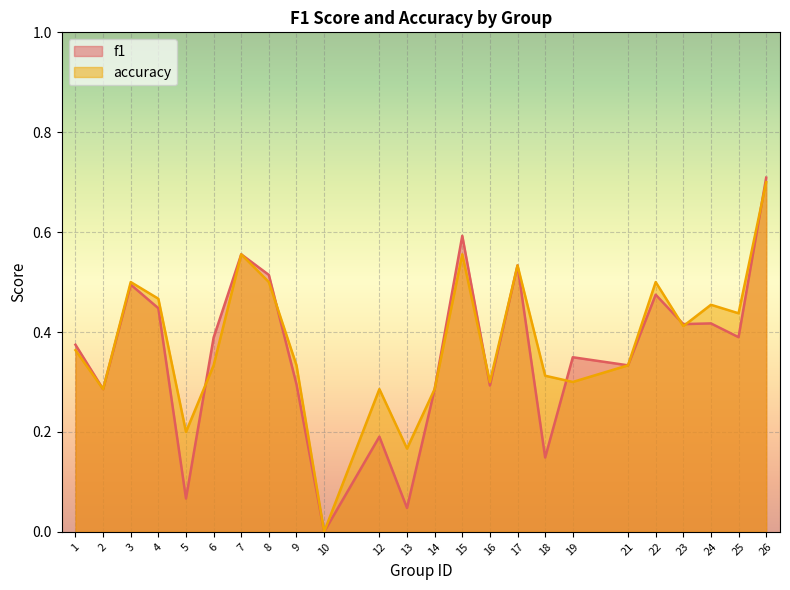

Reading left to right, extract all data points from this chart.

f1: 1=0.4	2=0.3	3=0.5	4=0.4	5=0.1	6=0.4	7=0.6	8=0.5	9=0.3	10=0.0	12=0.2	13=0.0	14=0.3	15=0.6	16=0.3	17=0.5	18=0.1	19=0.3	21=0.3	22=0.5	23=0.4	24=0.4	25=0.4	26=0.7
accuracy: 1=0.4	2=0.3	3=0.5	4=0.5	5=0.2	6=0.3	7=0.6	8=0.5	9=0.3	10=0.0	12=0.3	13=0.2	14=0.3	15=0.6	16=0.3	17=0.5	18=0.3	19=0.3	21=0.3	22=0.5	23=0.4	24=0.5	25=0.4	26=0.7